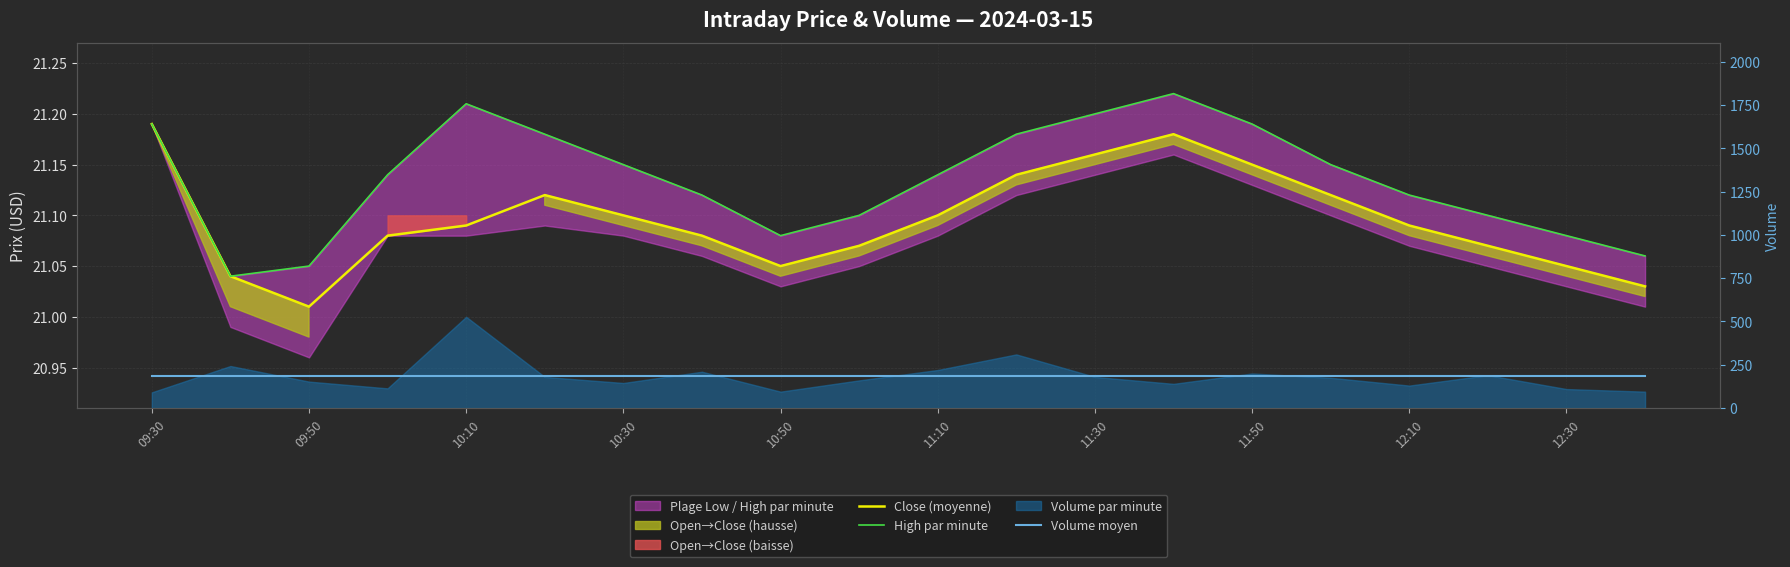

Does the chart have visible grid lines?

Yes